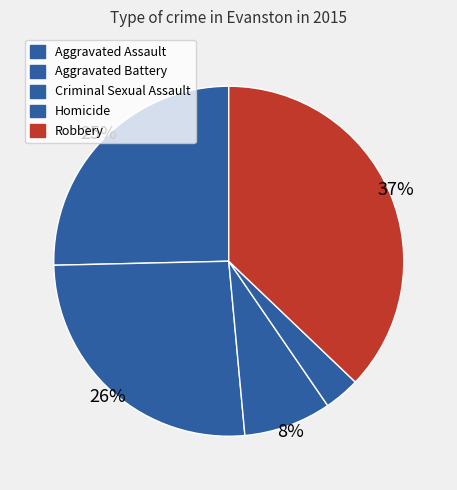

Is the sum of Aggravated Battery and Criminal Sexual Assault greater than half?

No